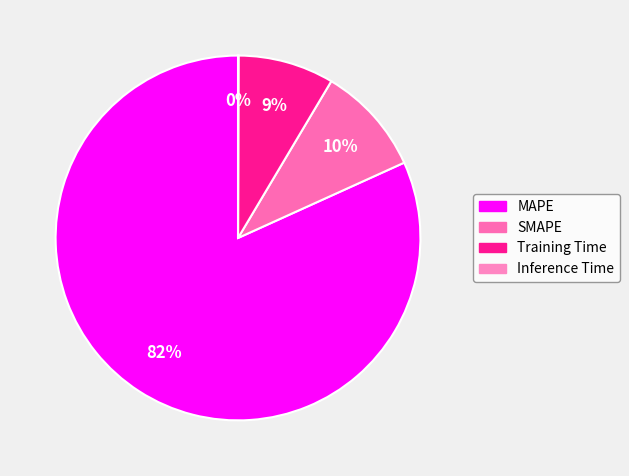

To the nearest percent, what portion does Training Time represent?

9%